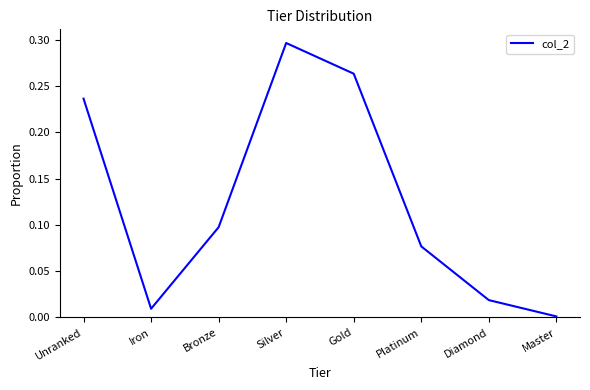

Is it true that the value at Platinum is 0.1?

True